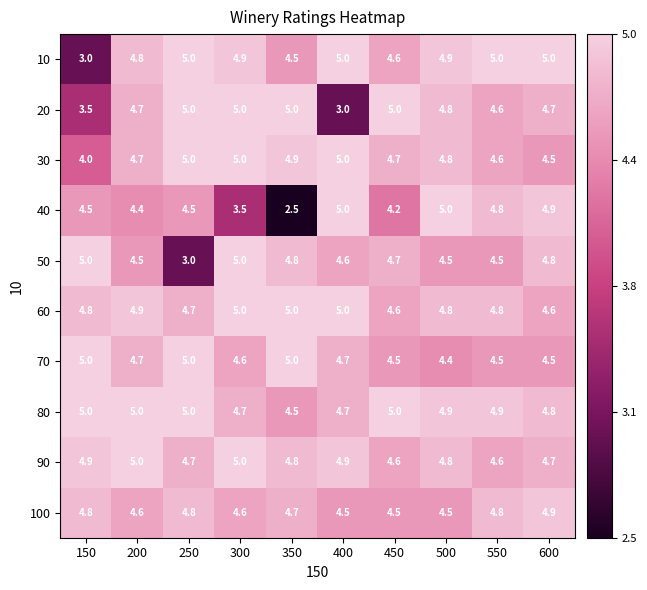

Which series has the largest total across all categories?

80